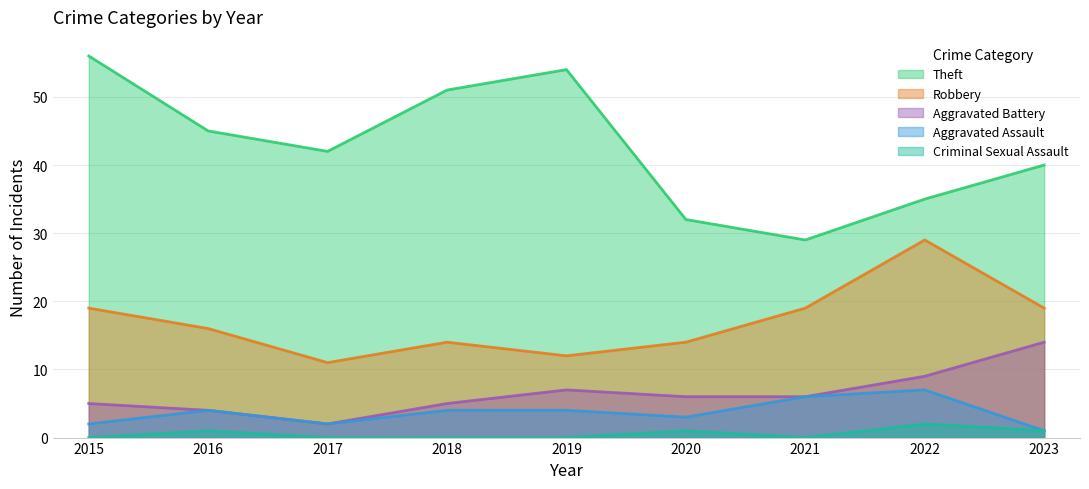

Is the value of Aggravated Assault at 2015 greater than the value of Theft at 2022?

No